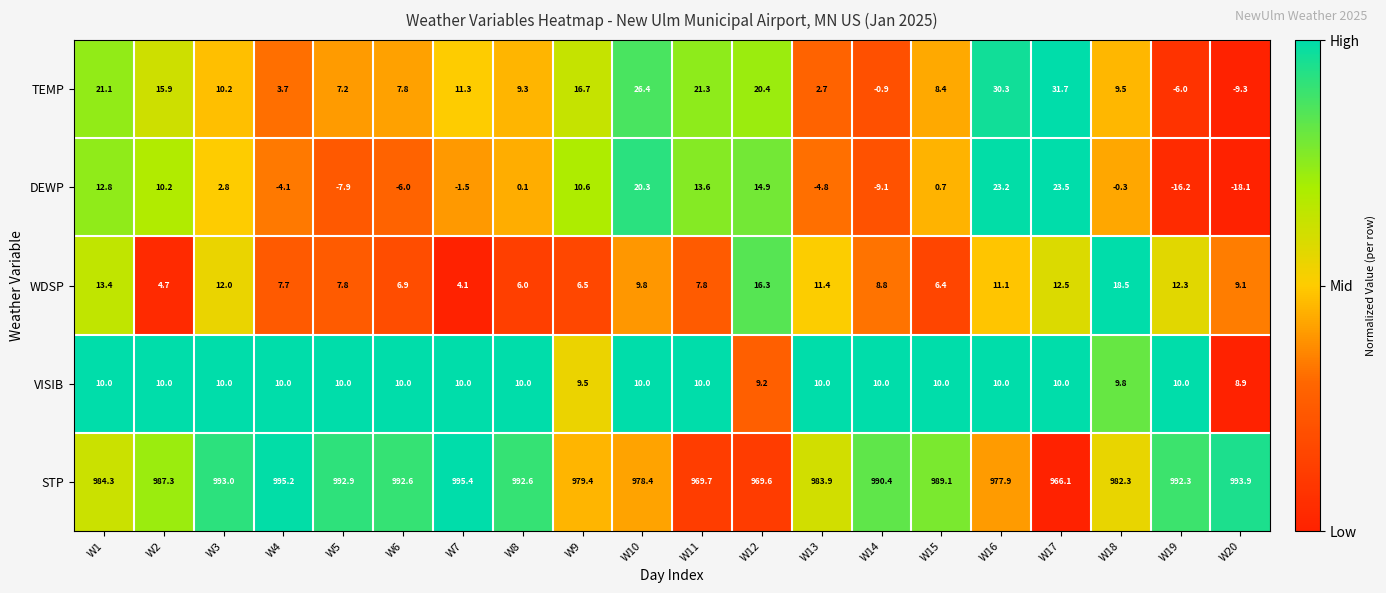

What is the spread (max minus min) of values at W3?

990.2